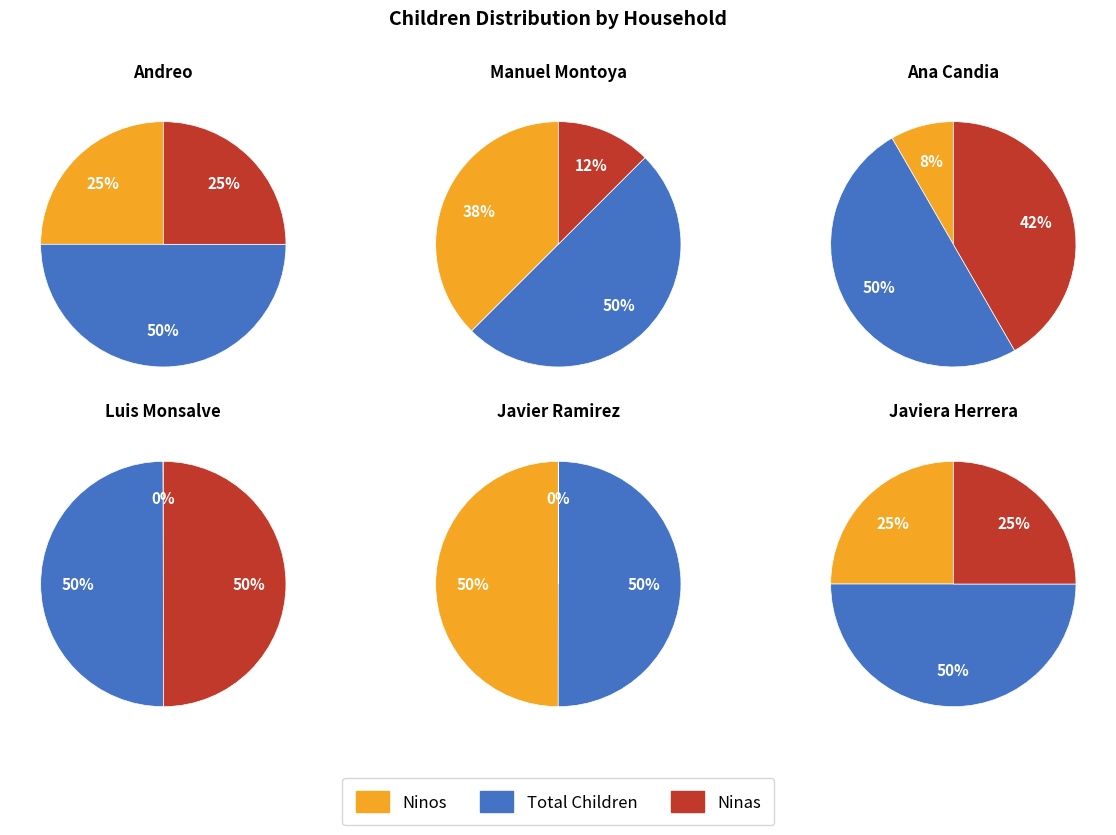

The Andreo slice represents 20% of the pie. True or false?

False